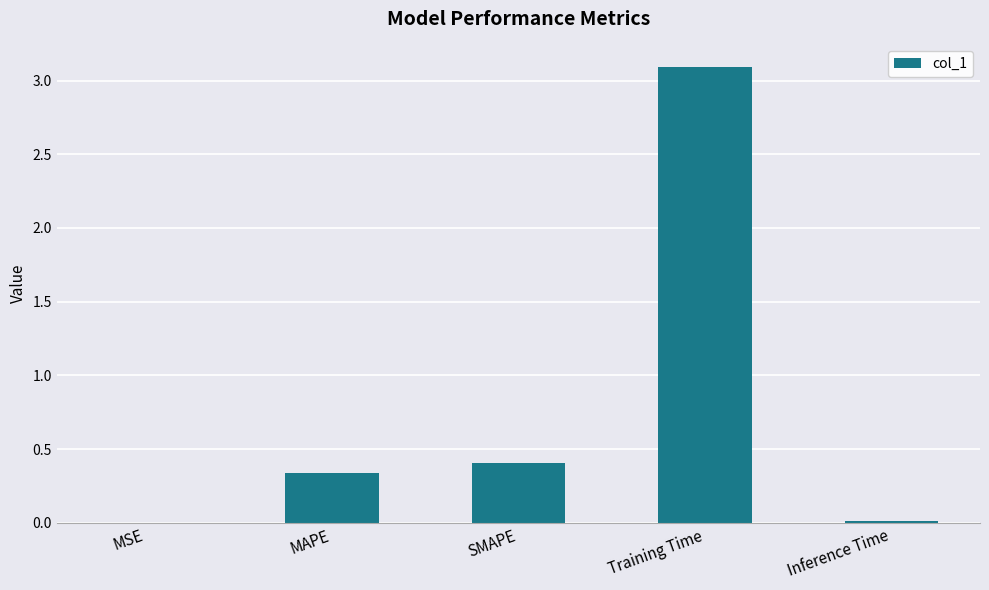

True or false: the data shows 3.1 at Training Time.

True